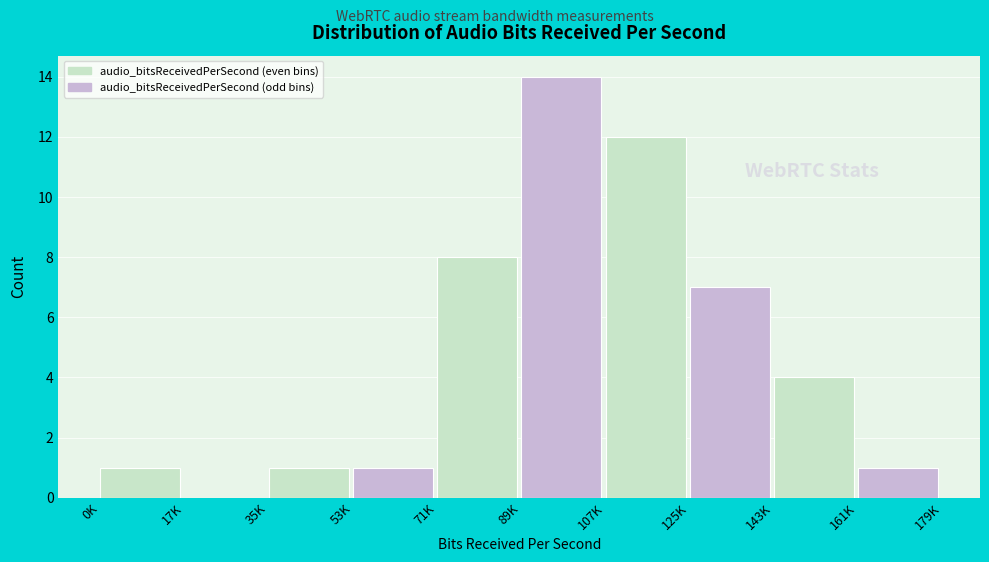

Reading right to left, transcribe all the data shown in this chart.

161K=1	143K=4	125K=7	107K=12	89K=14	71K=8	53K=1	35K=1	17K=0	0K=1